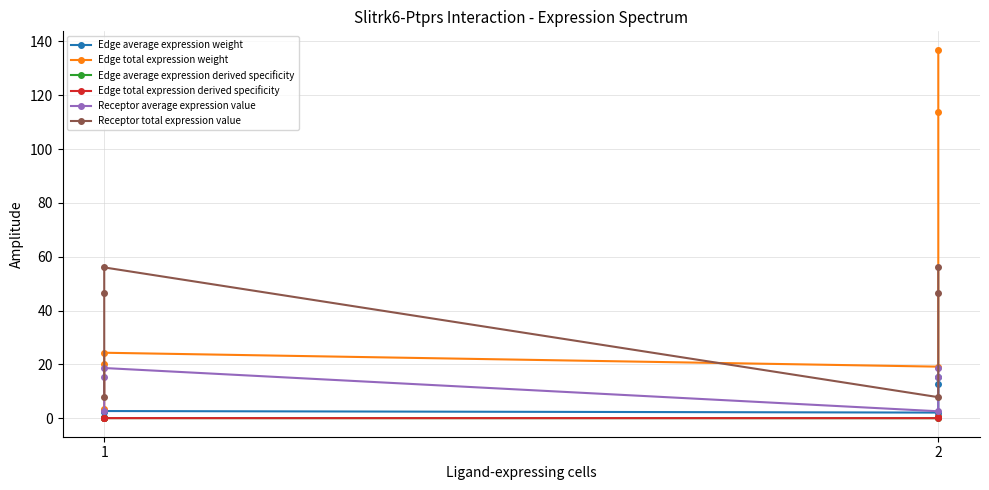

True or false: Edge total expression weight and Receptor average expression value cross at least once.

False